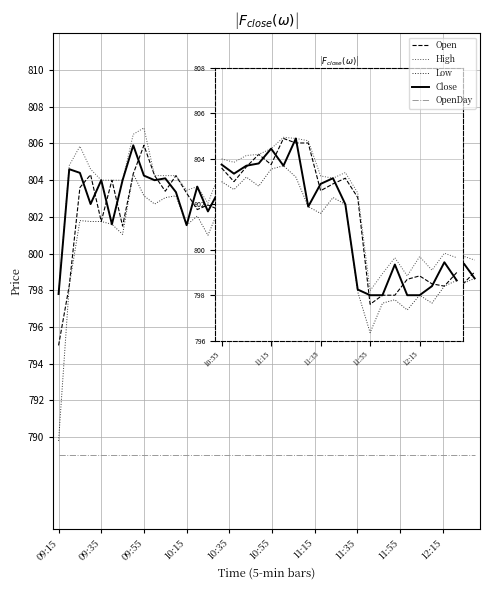

Which series has the largest range (max minus min)?

Low